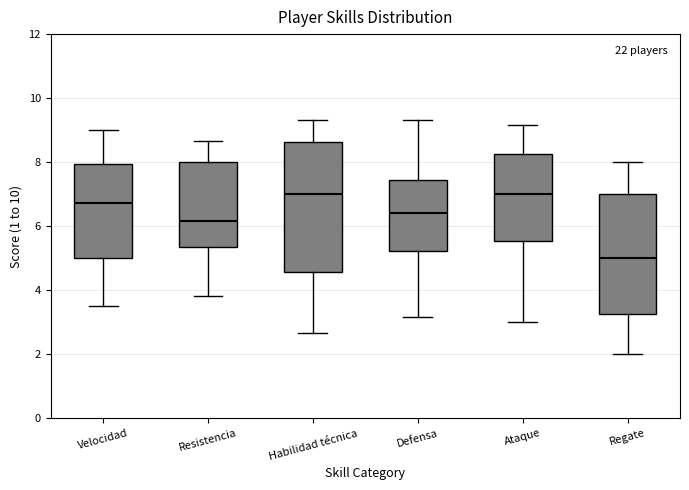

Which box is the tallest, from its lower edge to its upper edge?

Habilidad técnica